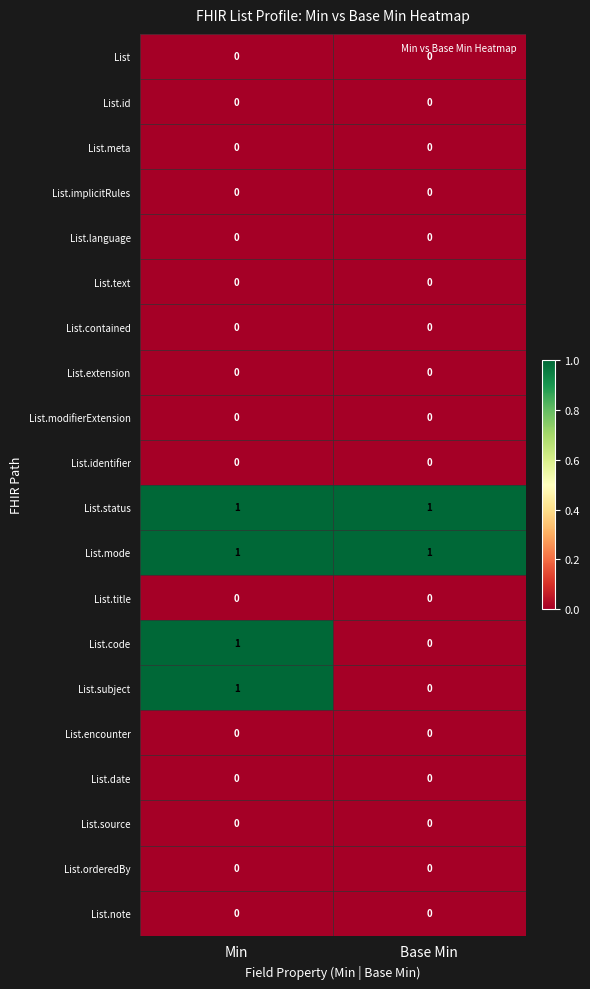

The List.text series shows 0 at Min. True or false?

True